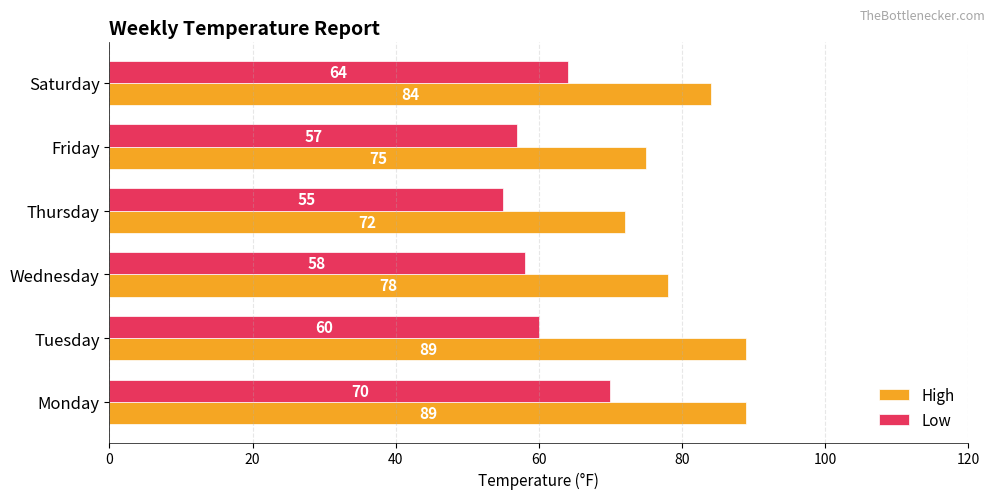

Which category has the lowest value in the Low series?

Thursday